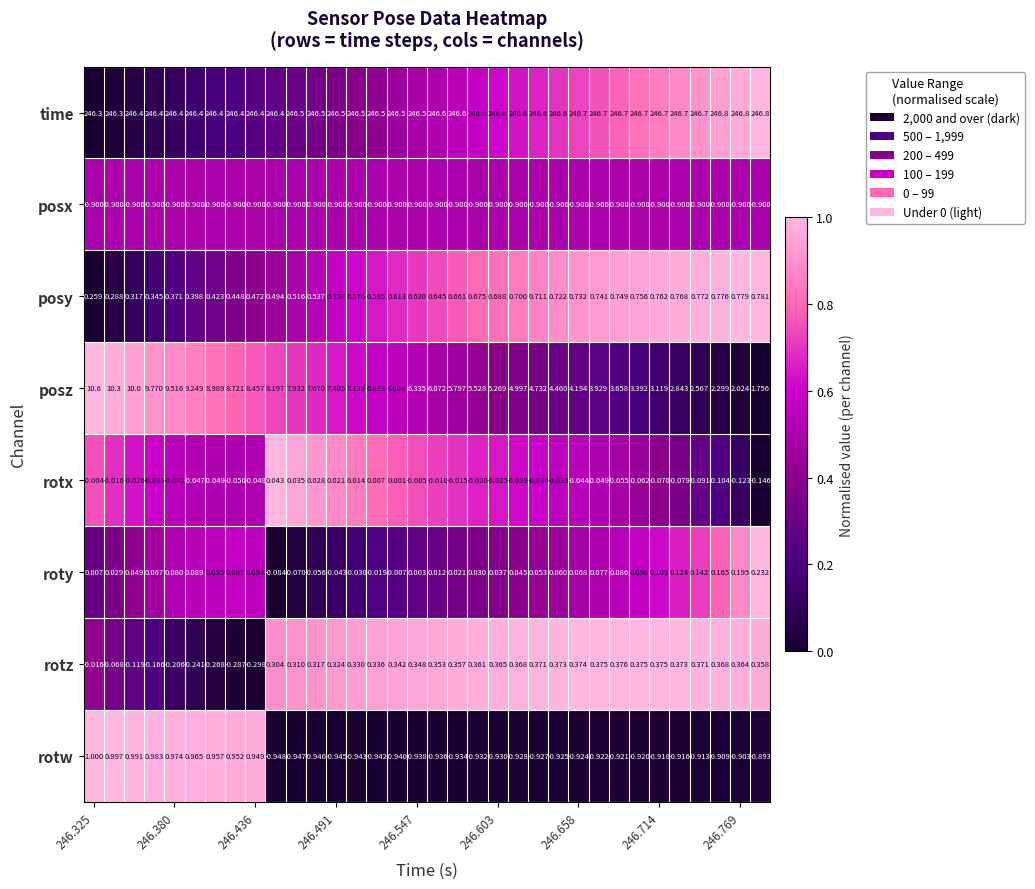

Which series has the widest spread of values?

posz